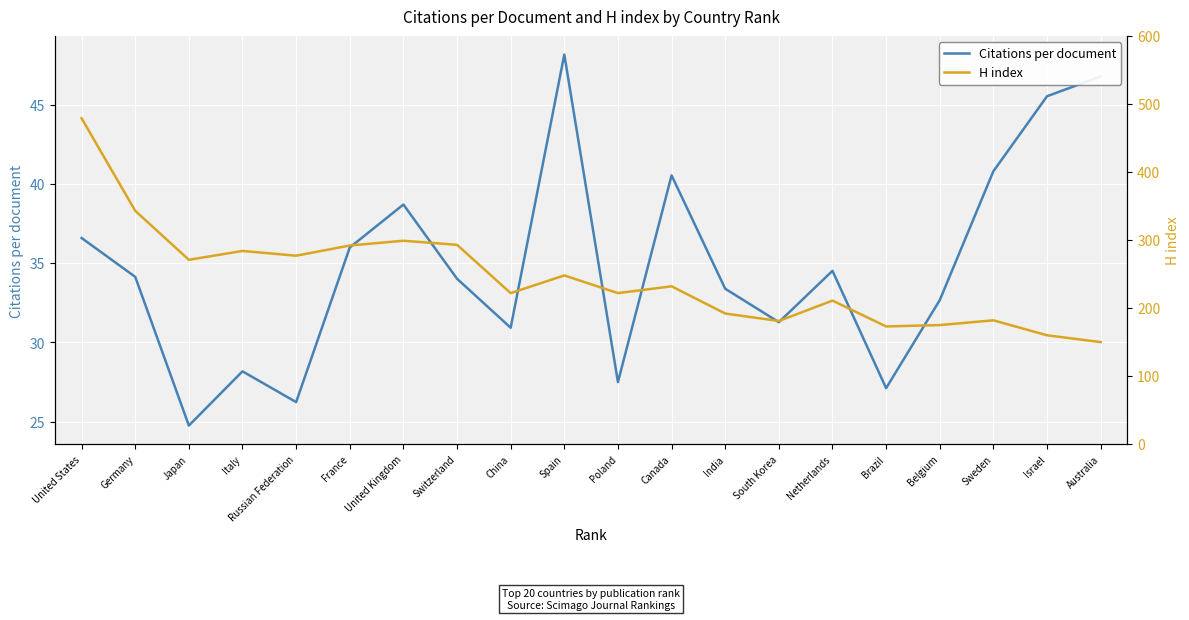

Rank the series by their maximum value, from highest to lowest.

H index, Citations per document